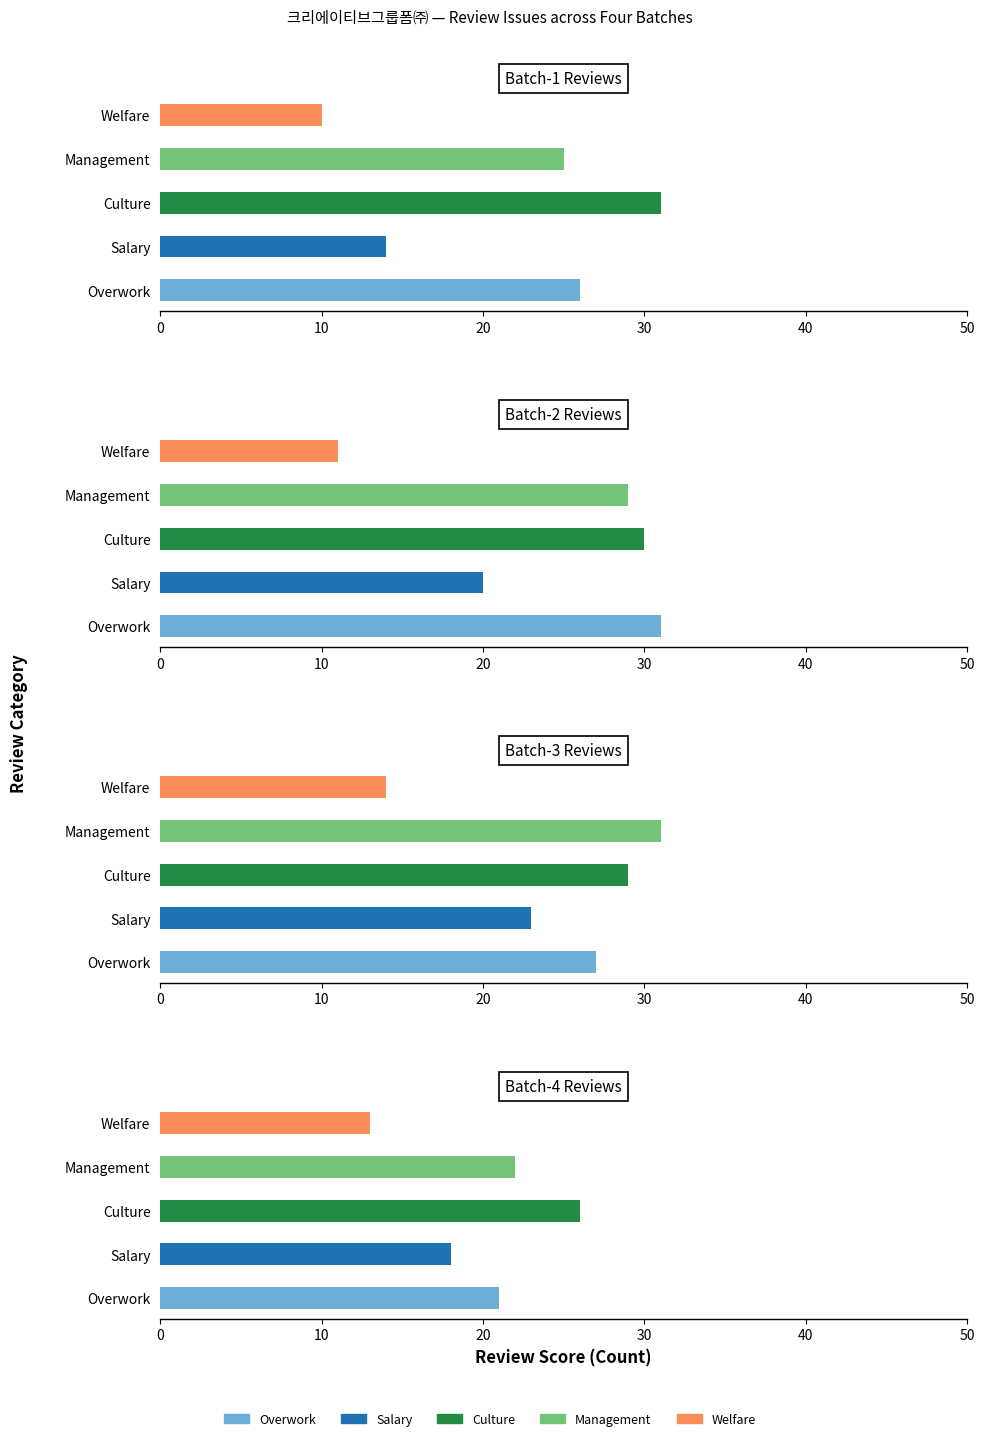

What are all the series names shown in the legend?

Overwork, Salary, Culture, Management, Welfare